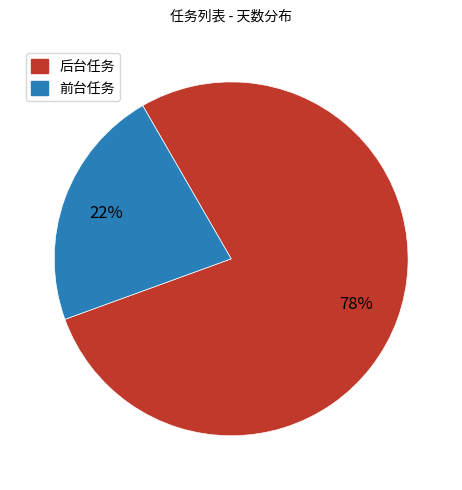

Does any single category account for the majority?

Yes